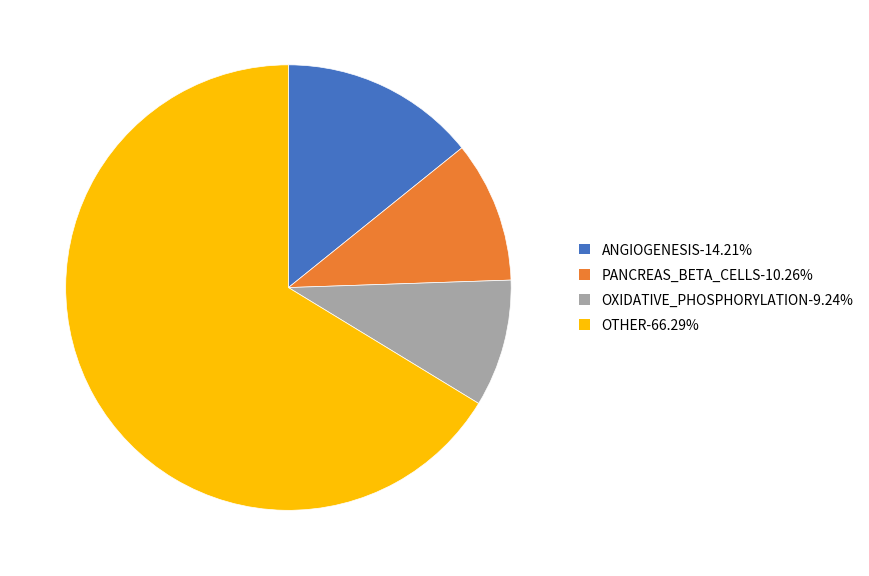

Is PANCREAS_BETA_CELLS-10.26% the majority of the pie?

No